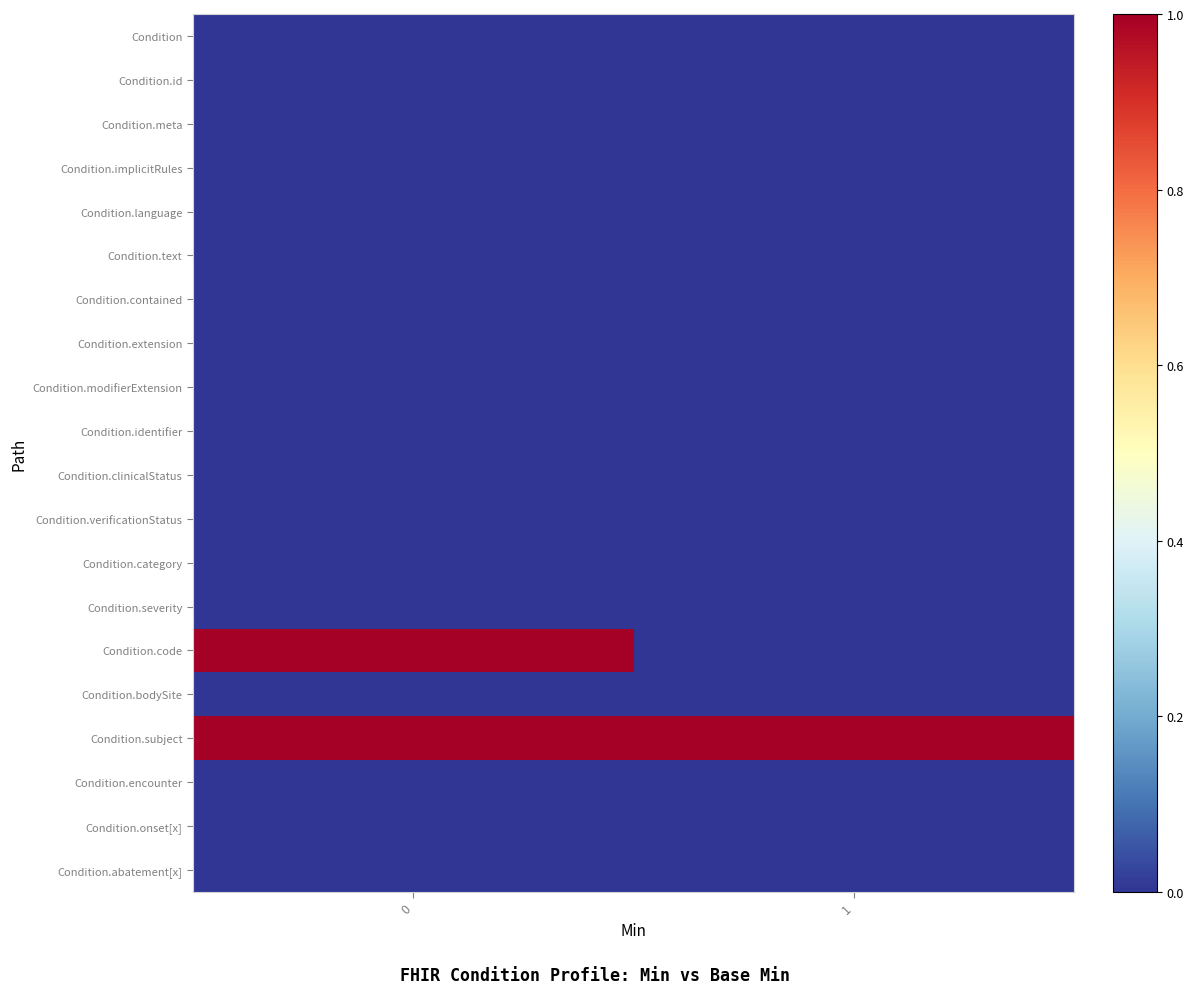

Reading right to left, extract all data points from this chart.

row_0: 1=0	0=0
row_1: 1=0	0=0
row_2: 1=0	0=0
row_3: 1=0	0=0
row_4: 1=0	0=0
row_5: 1=0	0=0
row_6: 1=0	0=0
row_7: 1=0	0=0
row_8: 1=0	0=0
row_9: 1=0	0=0
row_10: 1=0	0=0
row_11: 1=0	0=0
row_12: 1=0	0=0
row_13: 1=0	0=0
row_14: 1=0	0=1
row_15: 1=0	0=0
row_16: 1=1	0=1
row_17: 1=0	0=0
row_18: 1=0	0=0
row_19: 1=0	0=0